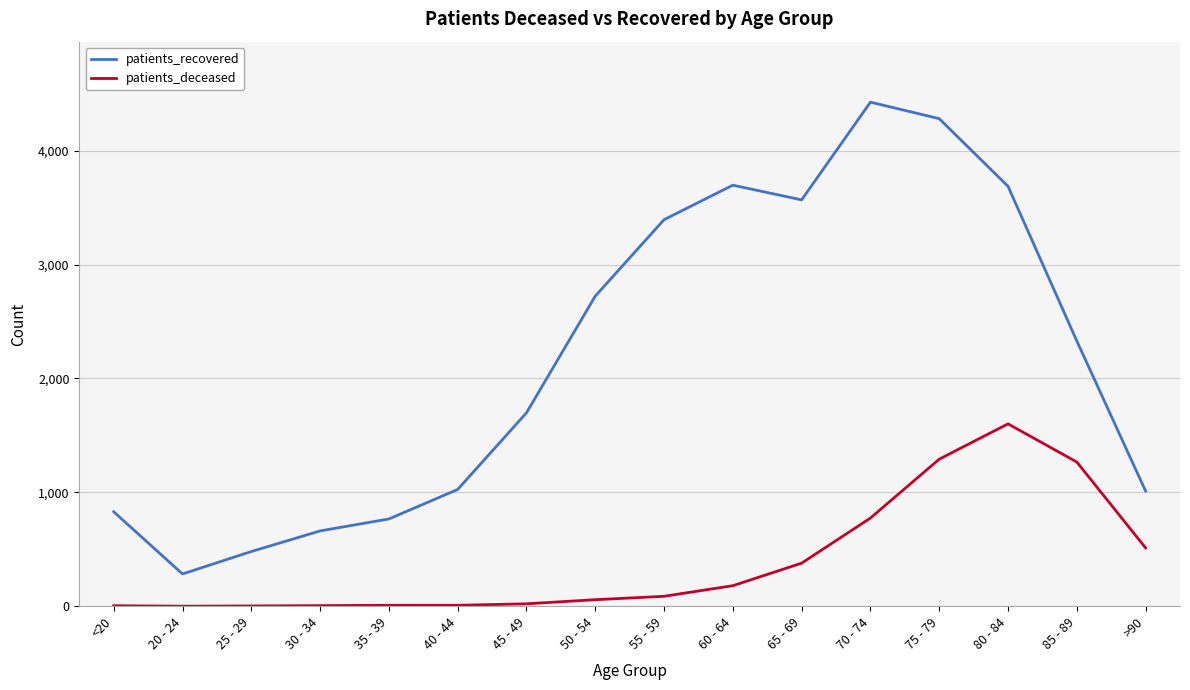

Where does the patients_recovered series first go above 2329?

50 - 54